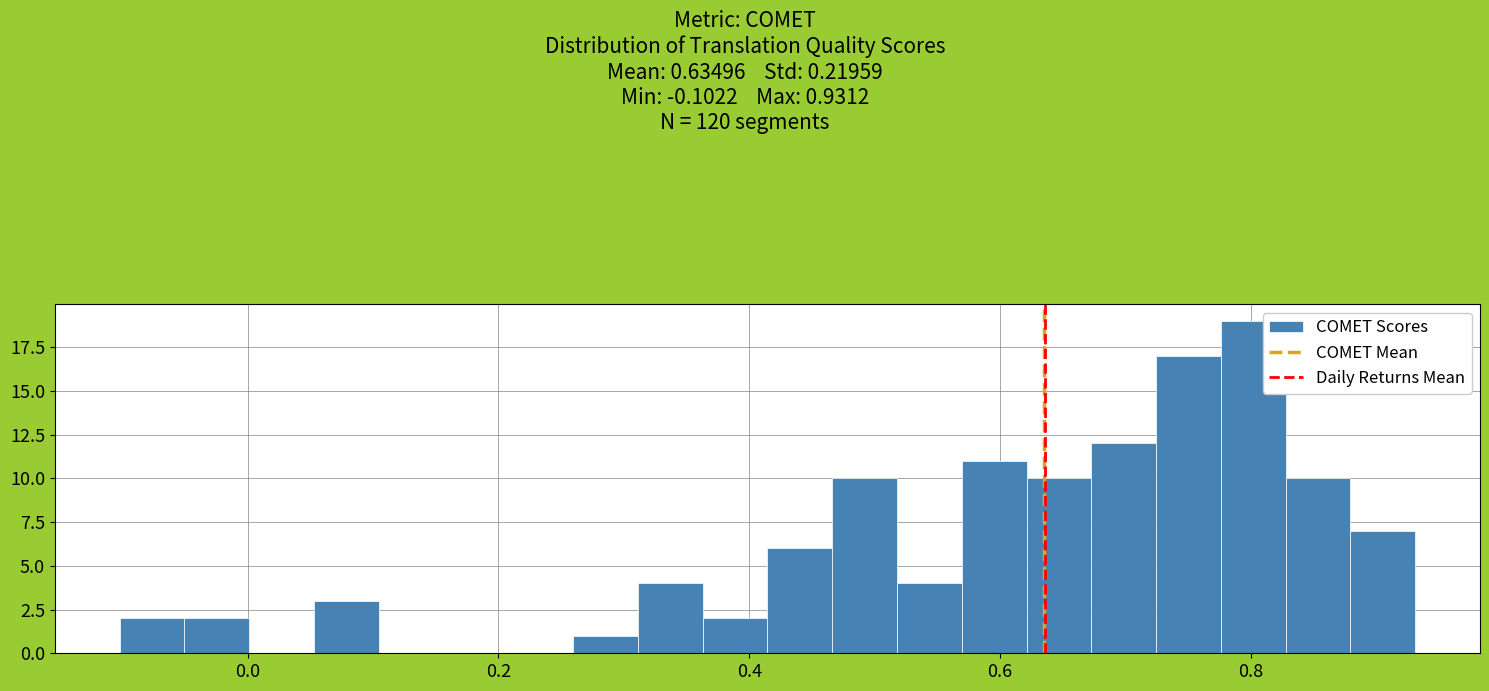

Read against the x-axis, roughly where is the centre of the tallest bar?

0.80